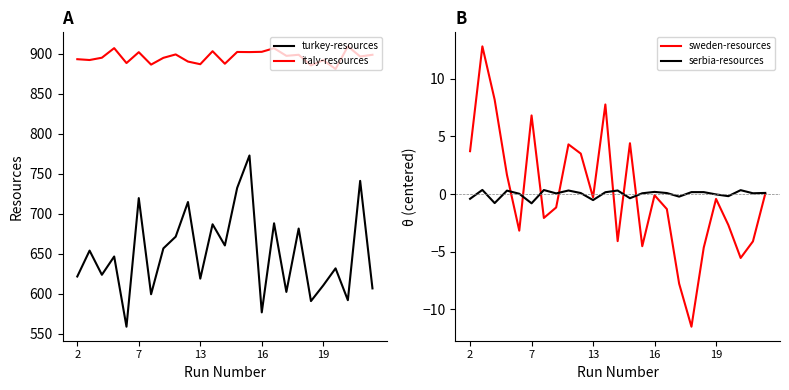

True or false: italy-resources and turkey-resources intersect in this chart.

False